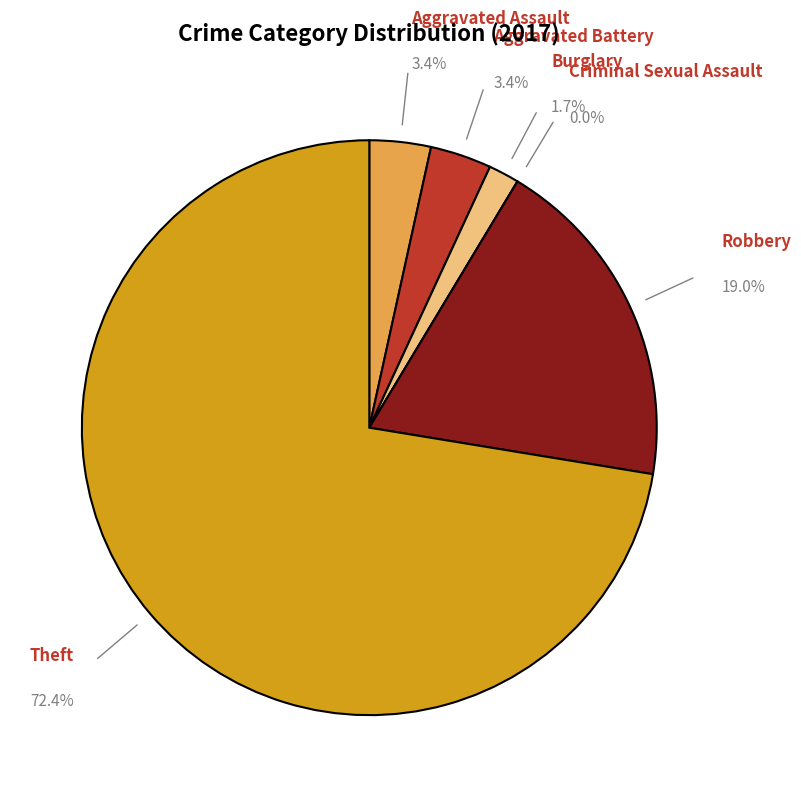

What is the total percentage of Aggravated Battery and Robbery?

22.4%